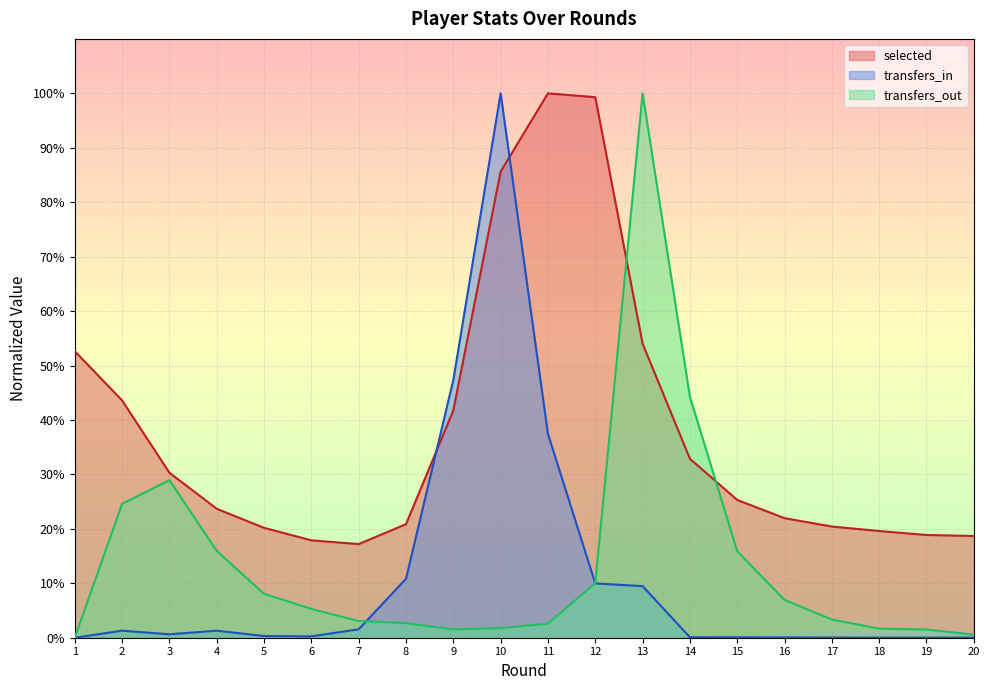

Reading left to right, what are all the values shown in this chart?

selected: 1=0.5	2=0.4	3=0.3	4=0.2	5=0.2	6=0.2	7=0.2	8=0.2	9=0.4	10=0.9	11=1.0	12=1.0	13=0.5	14=0.3	15=0.3	16=0.2	17=0.2	18=0.2	19=0.2	20=0.2
transfers_in: 1=0.0	2=0.0	3=0.0	4=0.0	5=0.0	6=0.0	7=0.0	8=0.1	9=0.5	10=1.0	11=0.4	12=0.1	13=0.1	14=0.0	15=0.0	16=0.0	17=0.0	18=0.0	19=0.0	20=0.0
transfers_out: 1=0.0	2=0.2	3=0.3	4=0.2	5=0.1	6=0.1	7=0.0	8=0.0	9=0.0	10=0.0	11=0.0	12=0.1	13=1.0	14=0.4	15=0.2	16=0.1	17=0.0	18=0.0	19=0.0	20=0.0